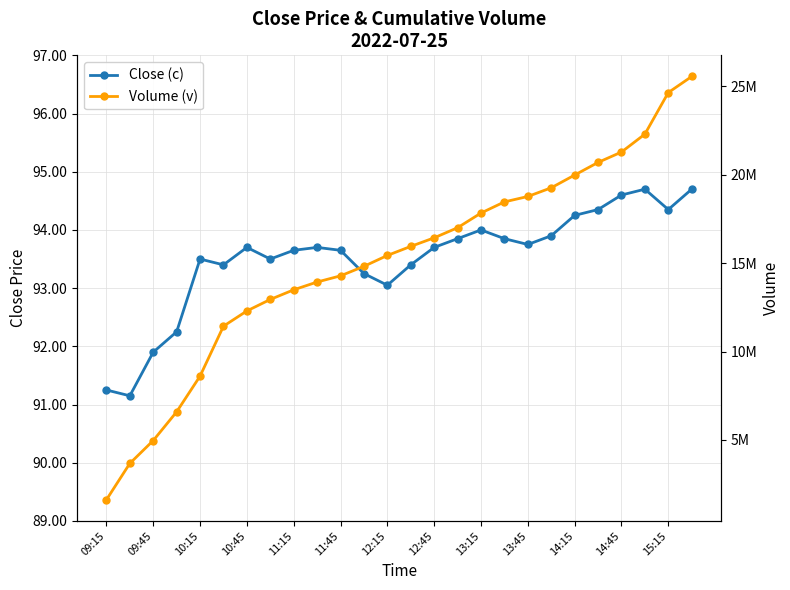

How many data points in Close (c) are above 93?

22